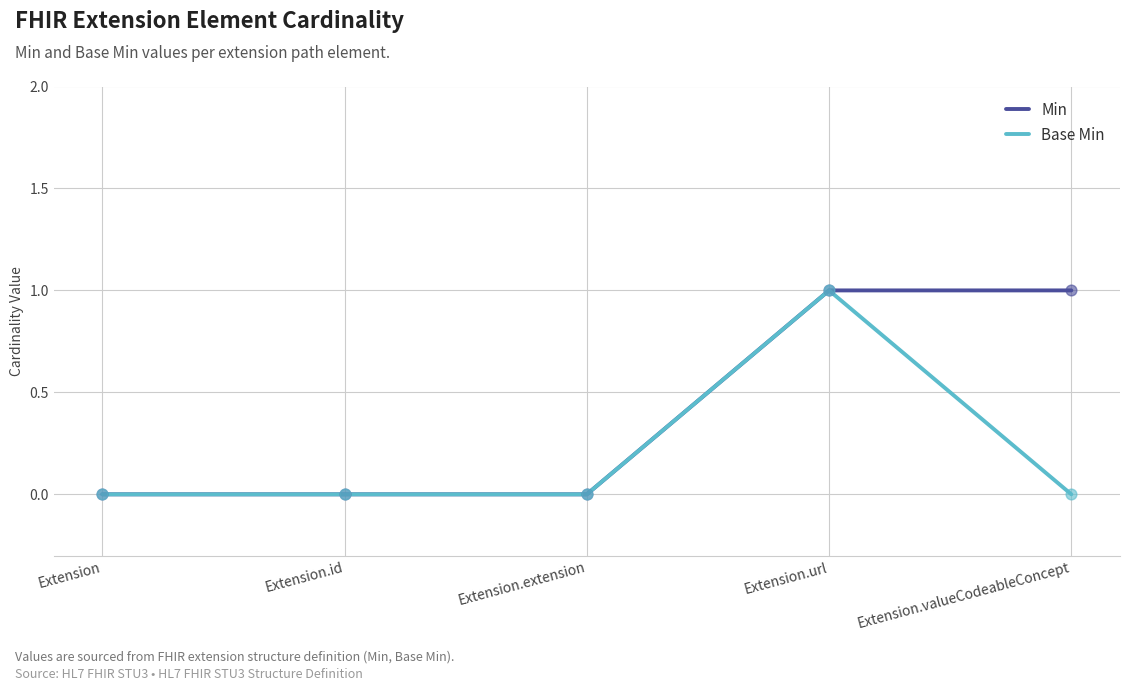

Is the value of Min at Extension.url greater than the value of Base Min at Extension?

Yes